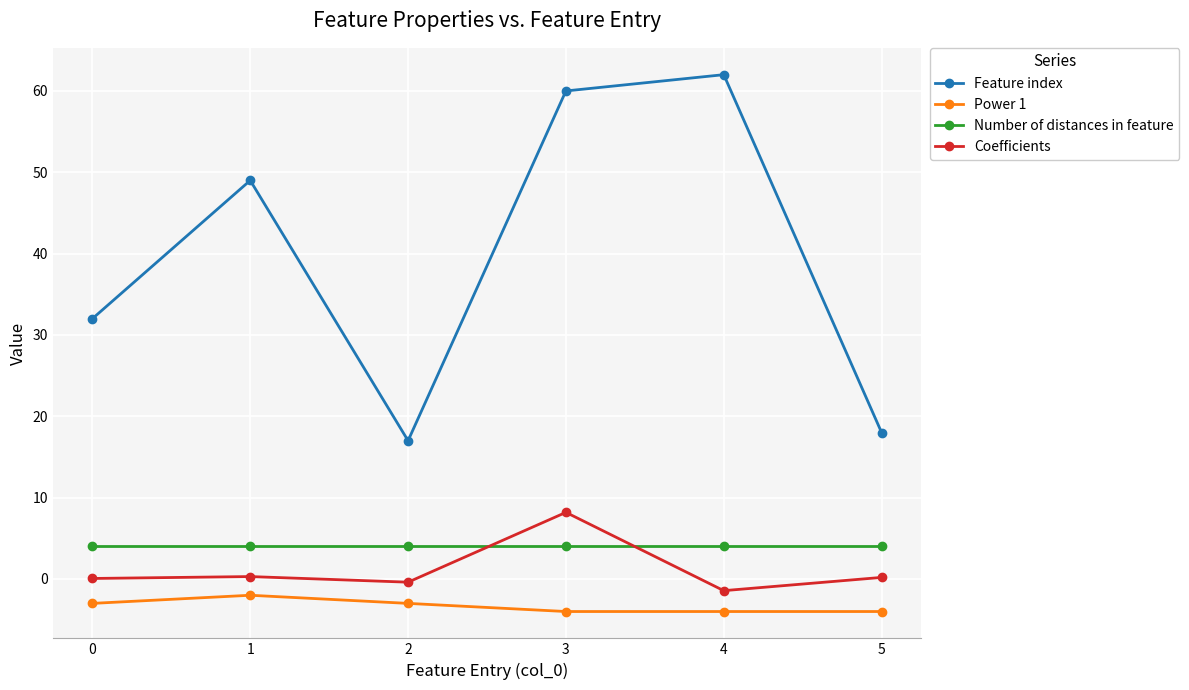

What is the difference between the highest and lowest values at 0?

35.0